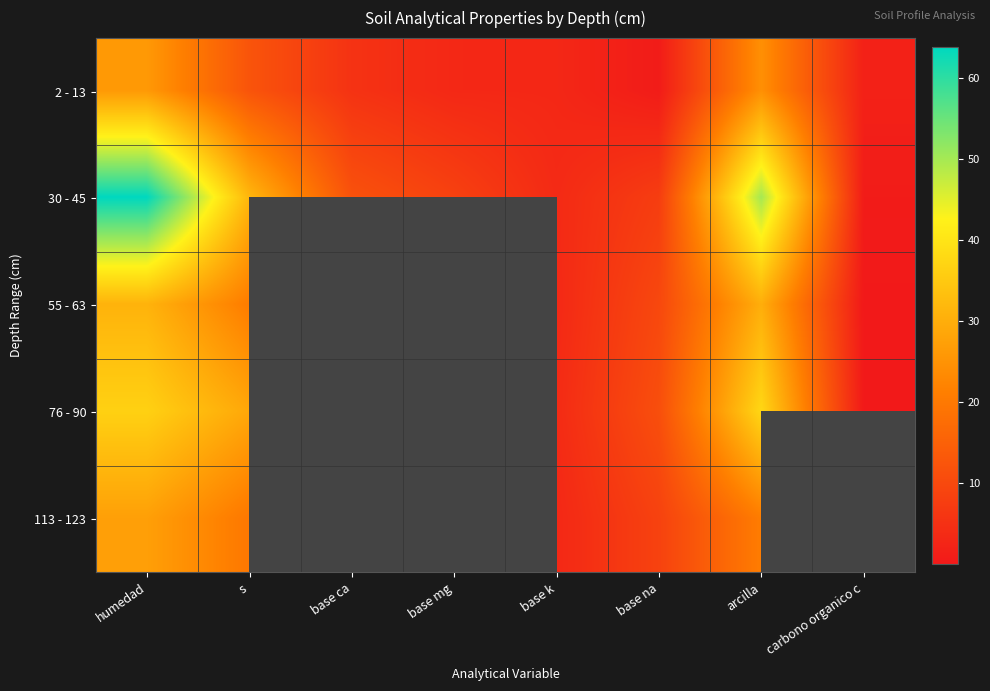

Is the value of 55 - 63 at carbono organico c greater than the value of 113 - 123 at carbono organico c?

No